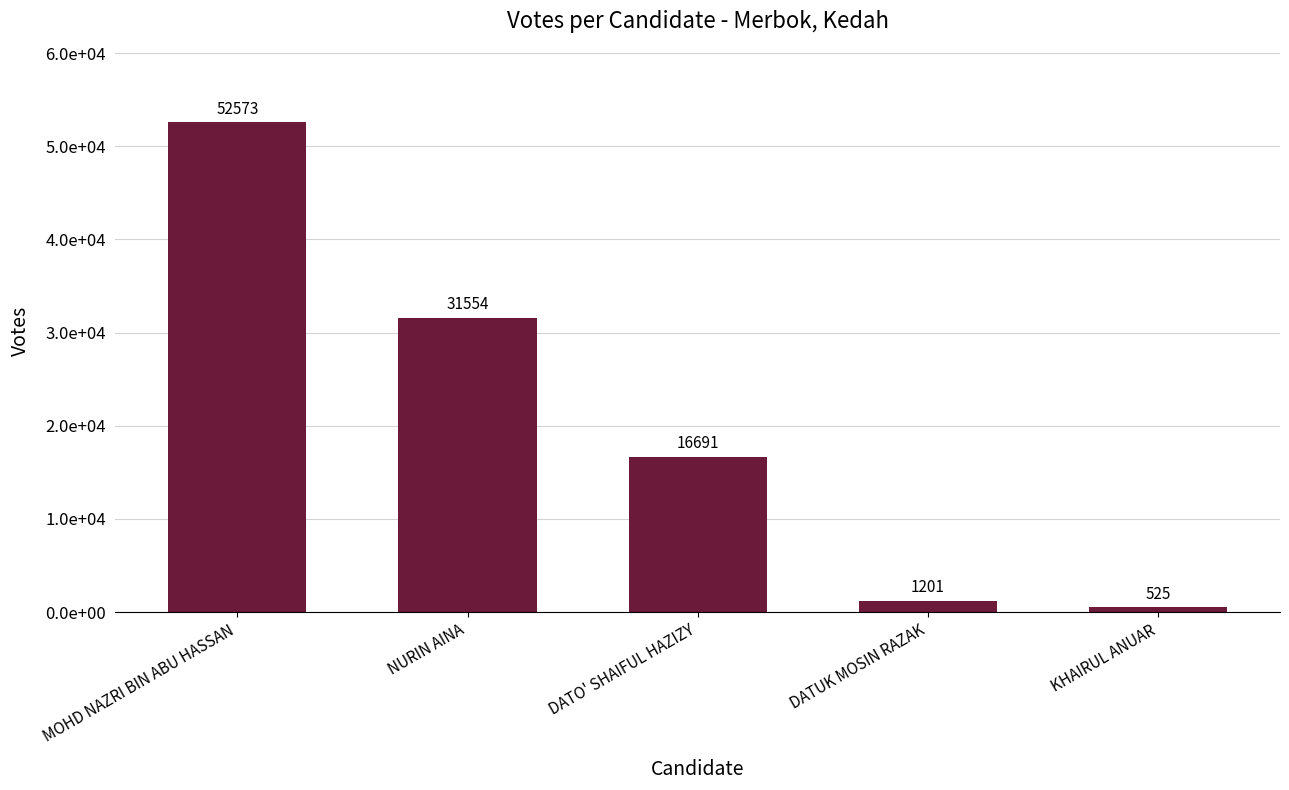

What is the minimum value shown in the chart?

525